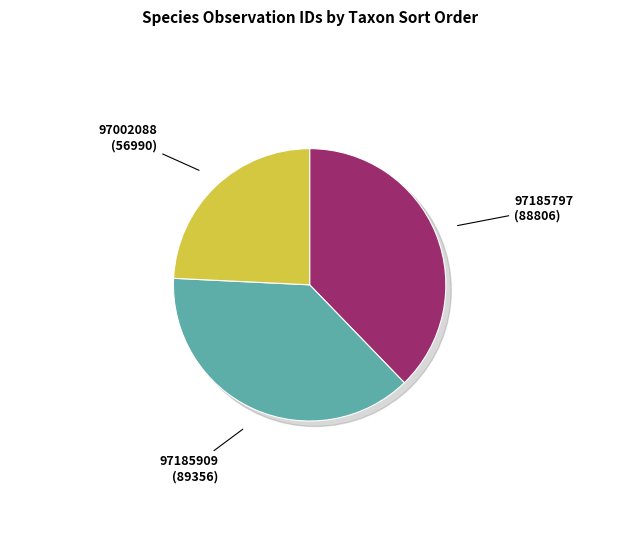

What percentage do 97185909 and 97002088 together represent?

62.2%